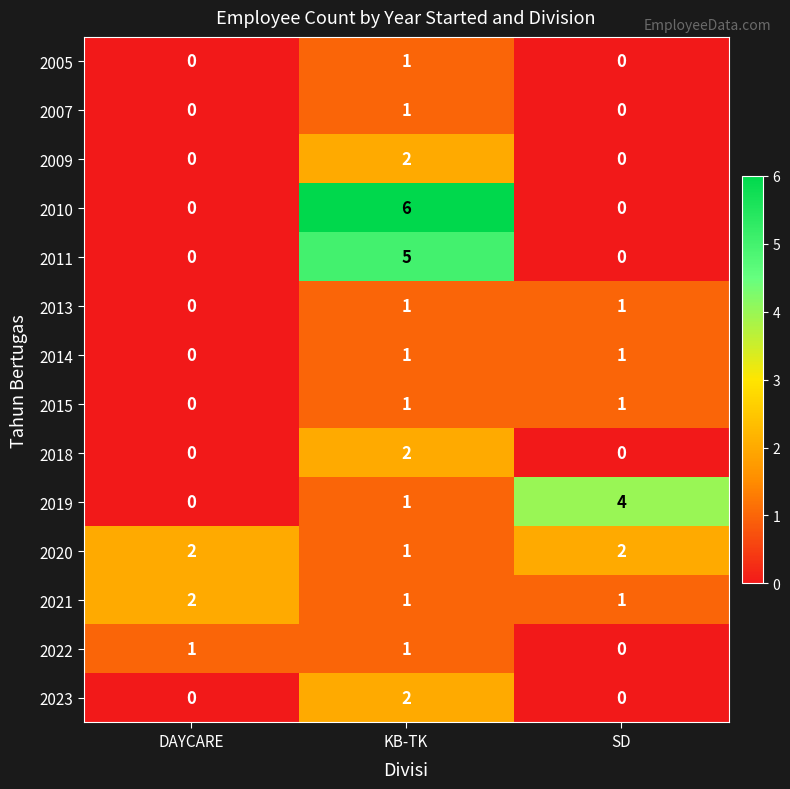

How many 2018 values are between 0 and 2?

3